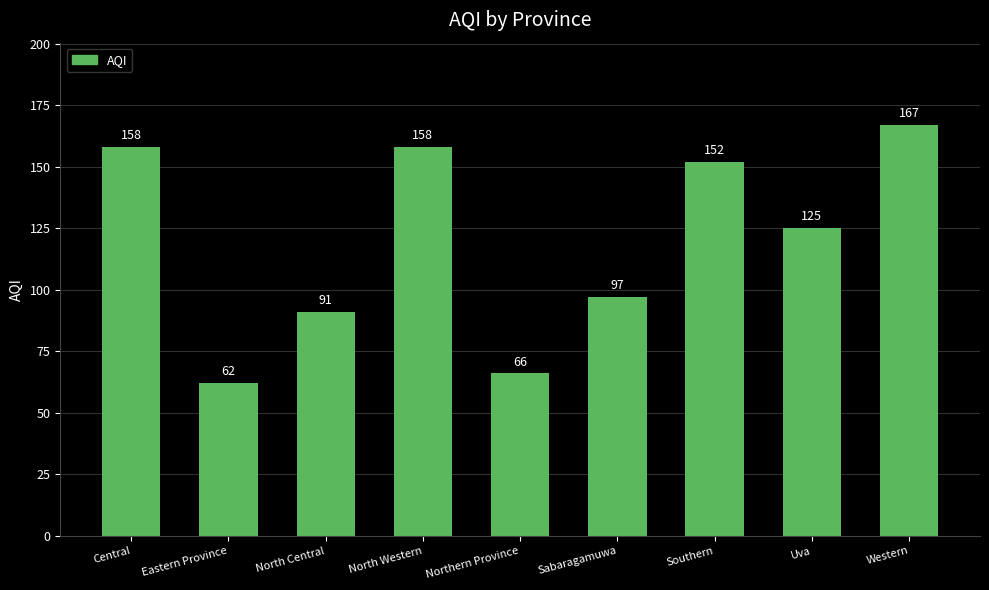

How many values are below 125?

4